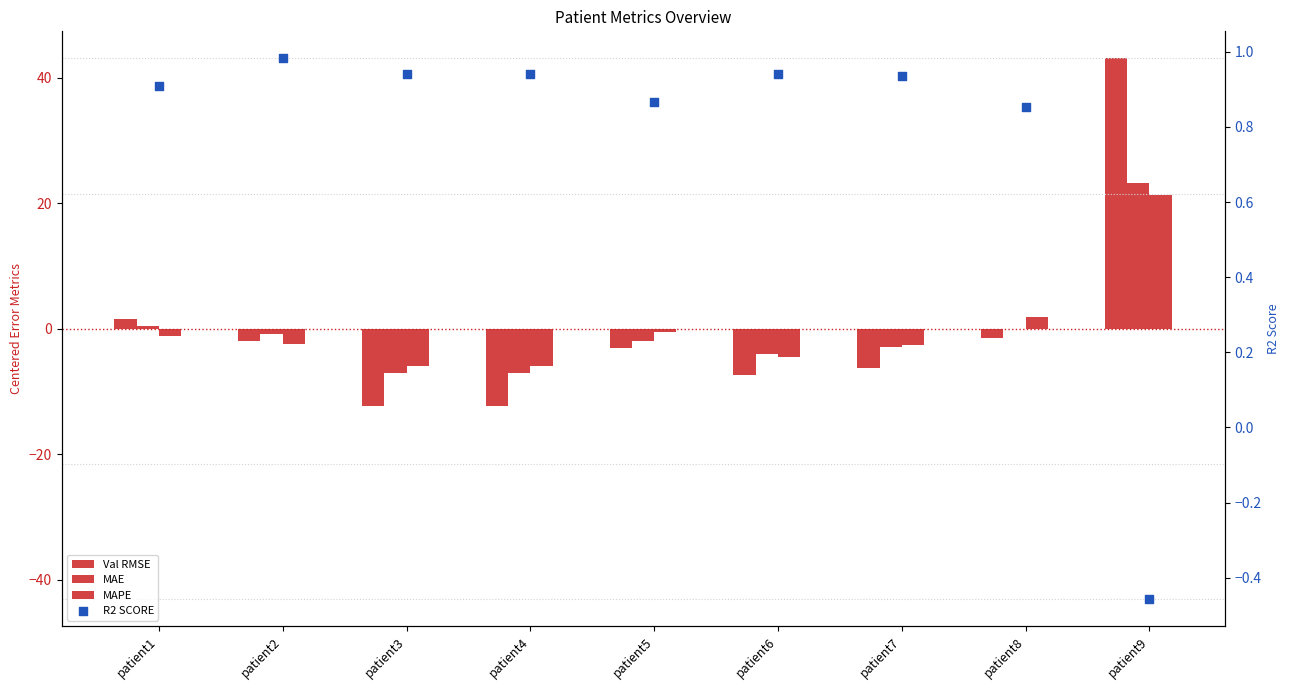

Is the value of MAPE at patient5 greater than the value of R2 SCORE at patient6?

No